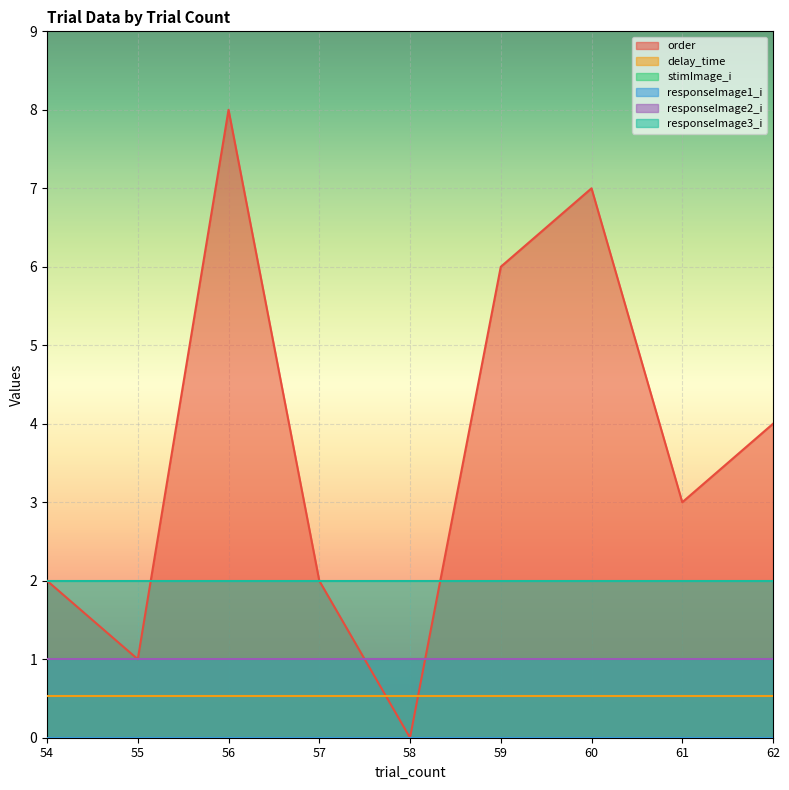

Which has a higher value, 60 or 57?

60